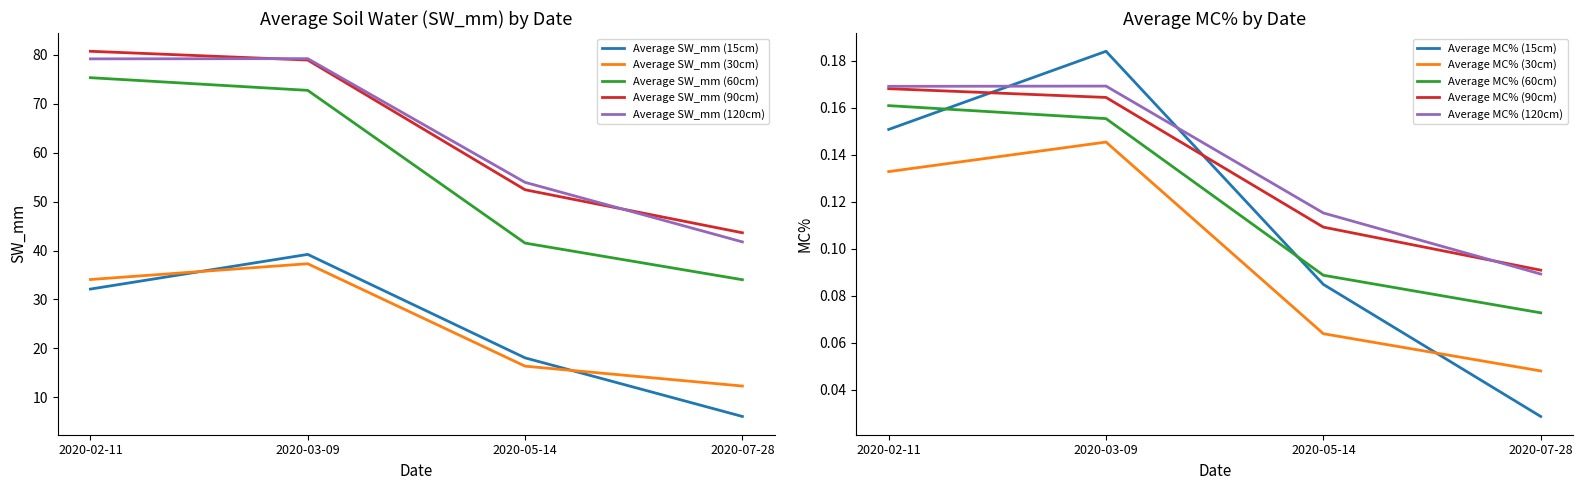

Is it true that Average SW_mm (60cm) equals 44.2 at 2020-03-09?

False